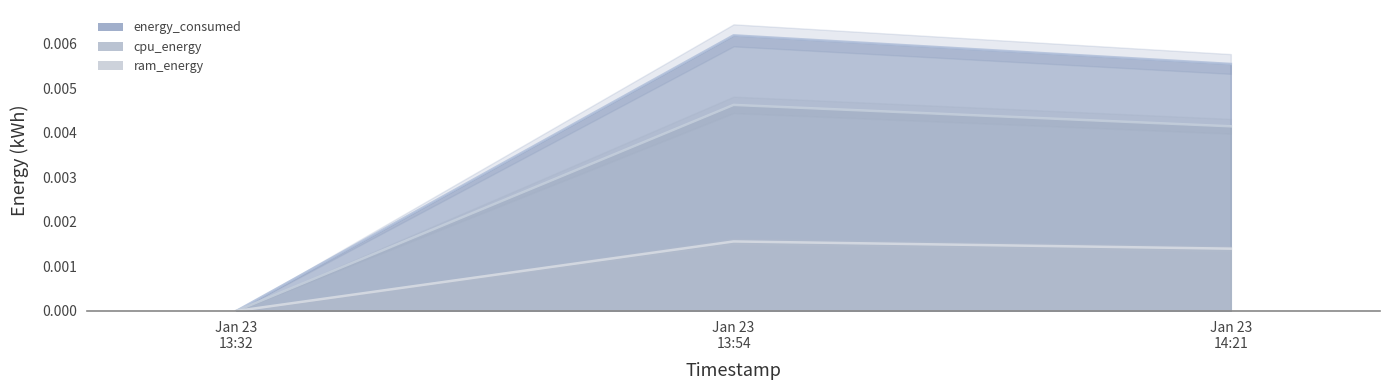

Which series has the widest spread of values?

energy_consumed